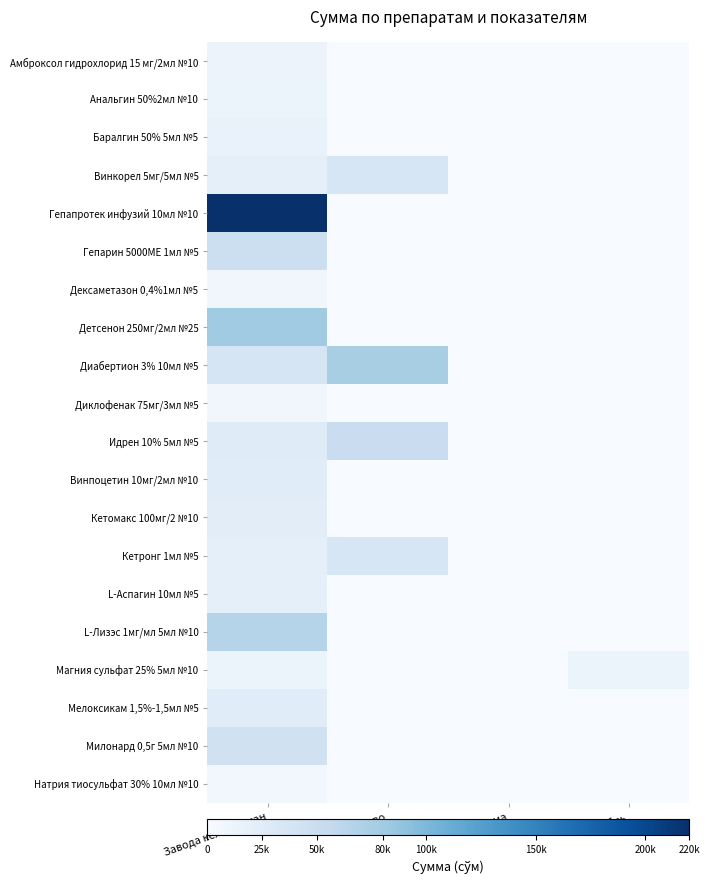

Rank the series by their maximum value, from lowest to highest.

Натрия тиосульфат 30% 10мл №10, Диклофенак 75мг/3мл №5, Дексаметазон 0,4%1мл №5, Магния сульфат 25% 5мл №10, Амброксол гидрохлорид 15 мг/2мл №10, Анальгин 50%2мл №10, Баралгин 50% 5мл №5, L-Аспагин 10мл №5, Кетомакс 100мг/2 №10, Винпоцетин 10мг/2мл №10, Мелоксикам 1,5%-1,5мл №5, Винкорел 5мг/5мл №5, Кетронг 1мл №5, Милонард 0,5г 5мл №10, Гепарин 5000МЕ 1мл №5, Идрен 10% 5мл №5, L-Лизэс 1мг/мл 5мл №10, Диабертион 3% 10мл №5, Детсенон 250мг/2мл №25, Гепапротек инфузий 10мл №10